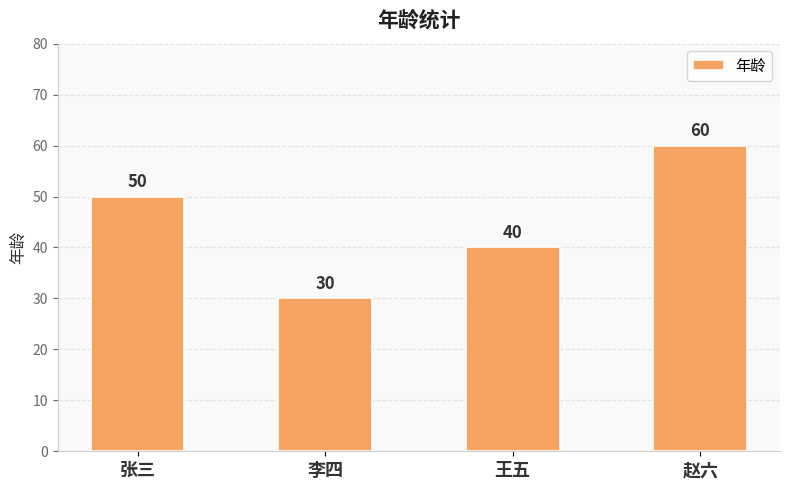

What is the average value?

45